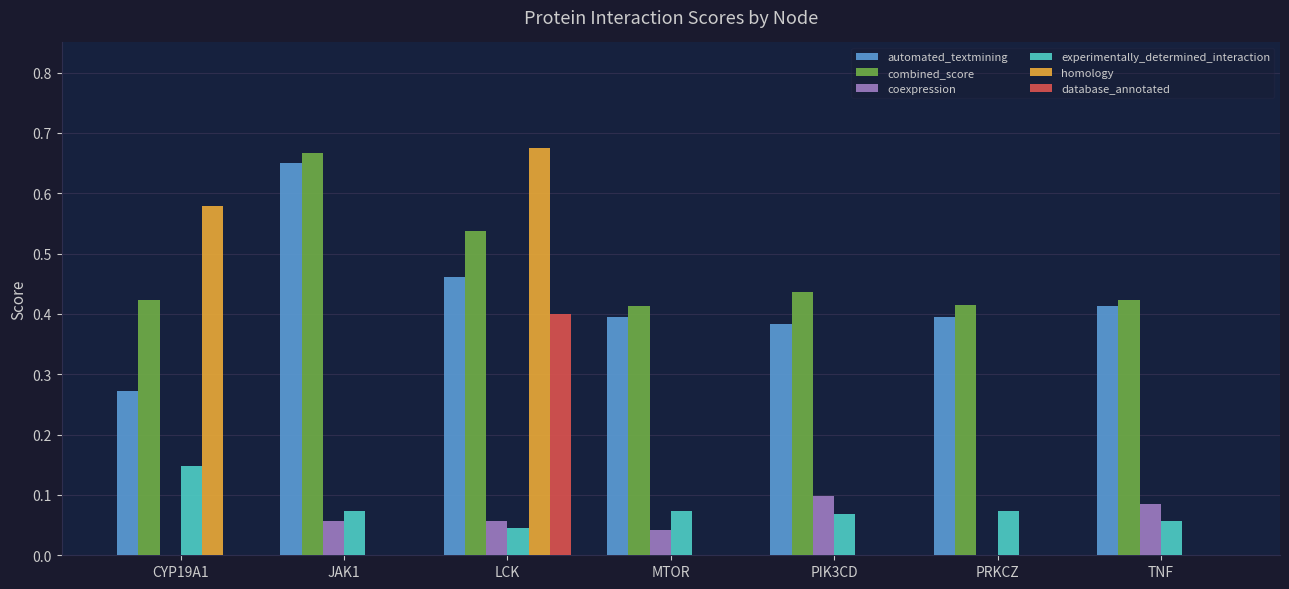

What is the total value across all series at JAK1?

1.4